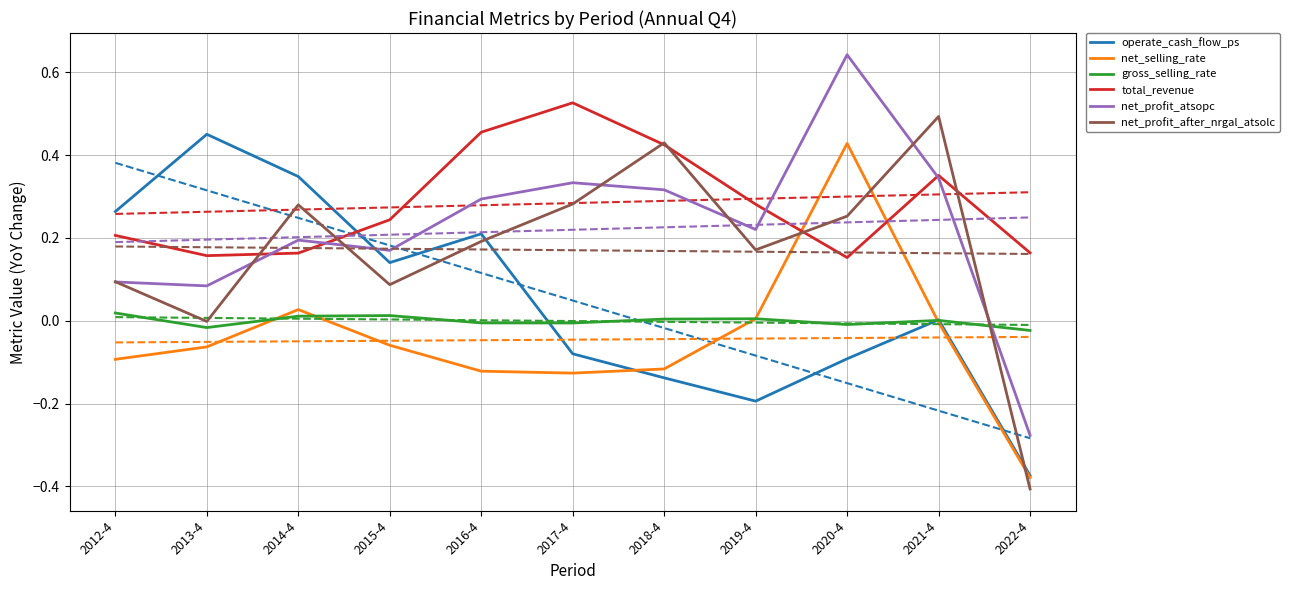

What are all the series names shown in the legend?

operate_cash_flow_ps, net_selling_rate, gross_selling_rate, total_revenue, net_profit_atsopc, net_profit_after_nrgal_atsolc